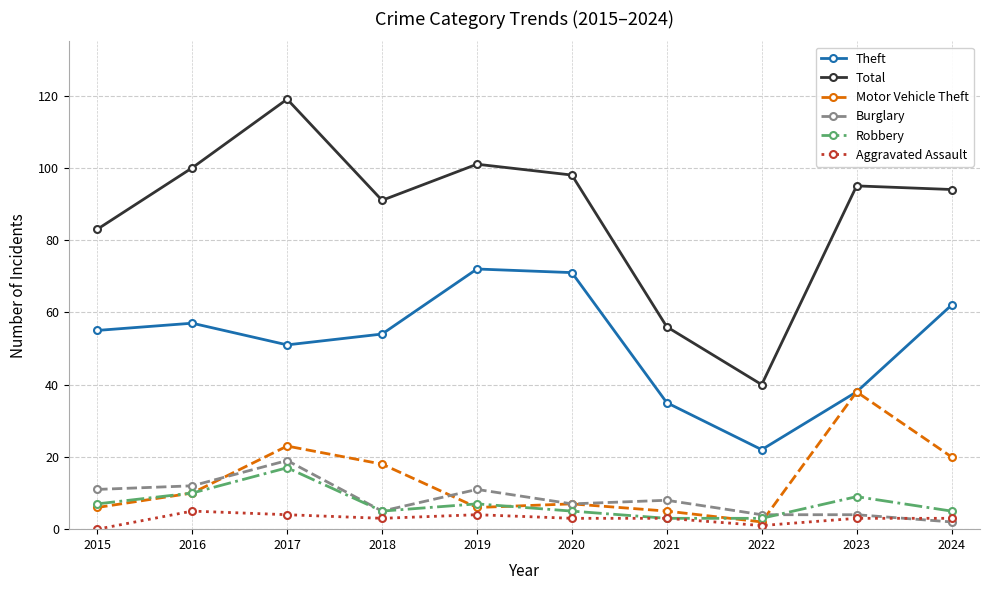

The Total series shows 138 at 2024. True or false?

False